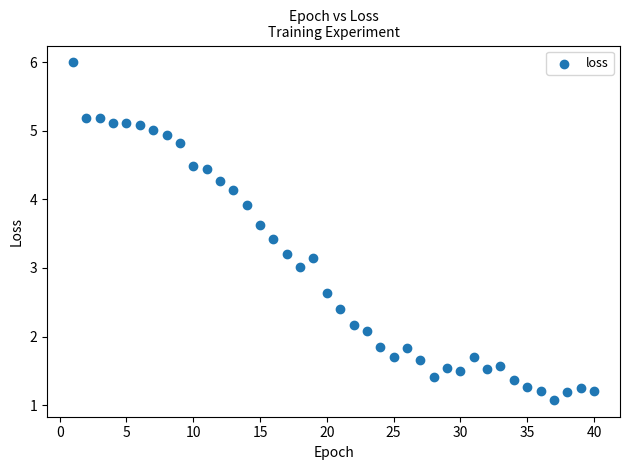

What is the range of Y values (max minus min)?

4.9